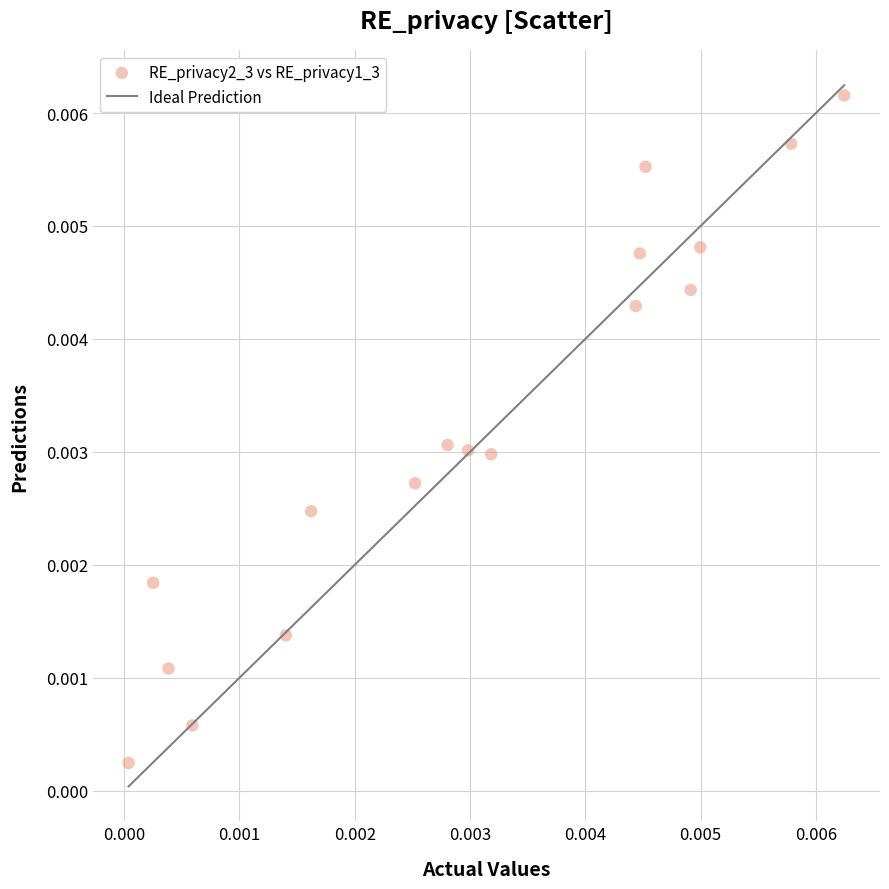

How many points are shown in the scatter plot?

17